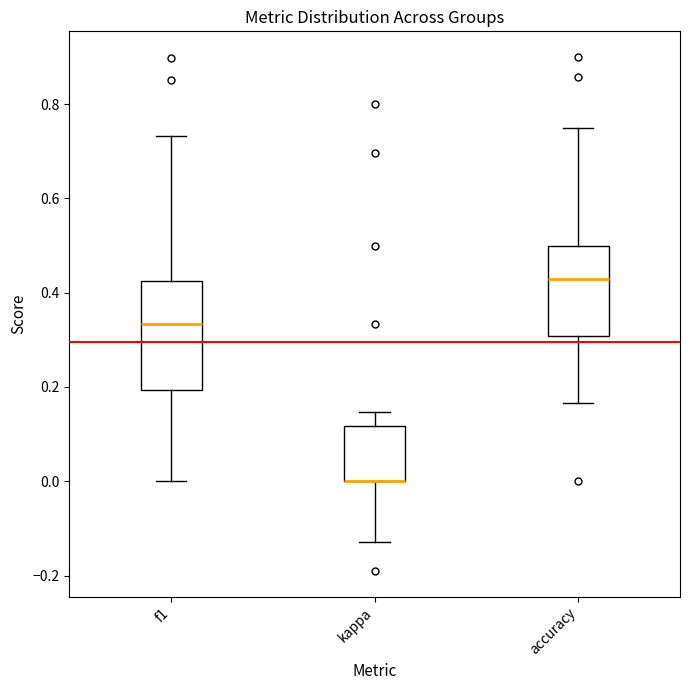

Comparing the boxes themselves (not the whiskers), which one is the tallest?

f1